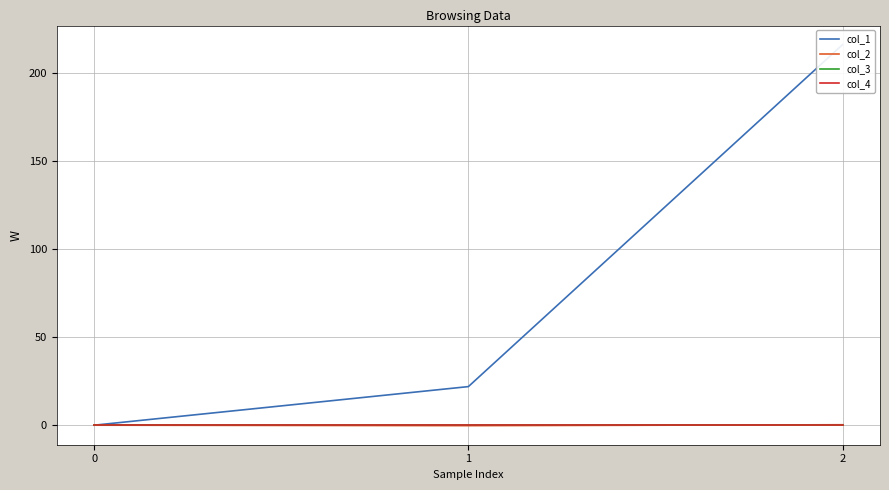

Reading left to right, what are all the values shown in this chart?

col_1: 0=0.0	1=21.9	2=216.2
col_2: 0=0.0	1=-0.3	2=0.3
col_3: 0=0.0	1=0.0	2=0.0
col_4: 0=0.0	1=0.0	2=0.0